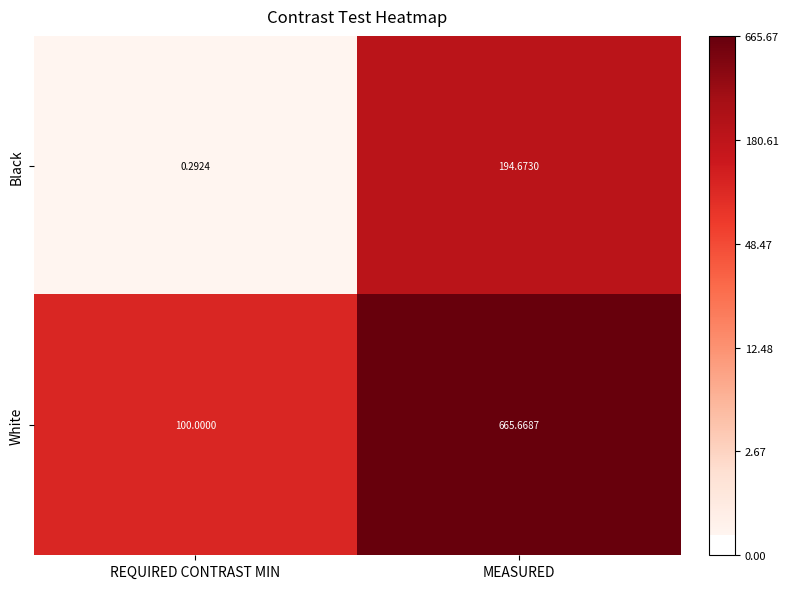

Which series has the largest range (max minus min)?

White